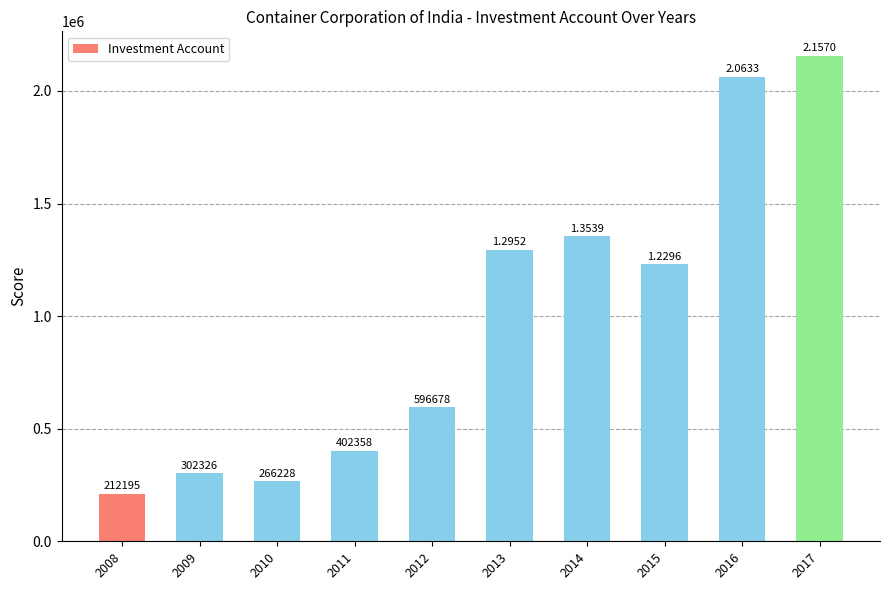

Count the number of values greater than 1229615.

5